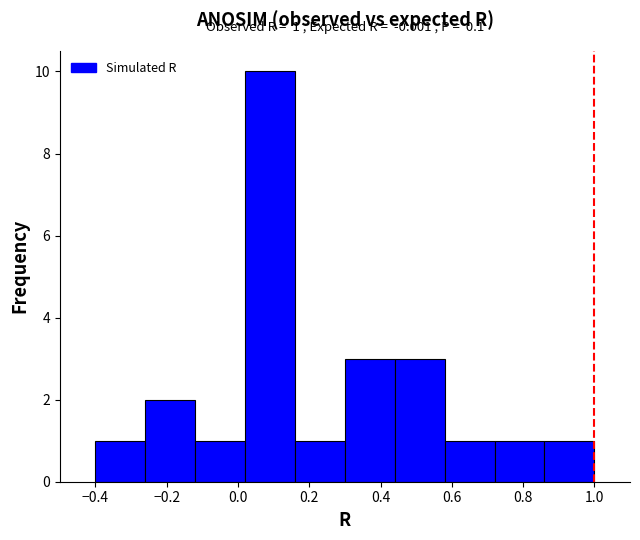

Which range on the x-axis has the tallest bar?

0.02 to 0.16